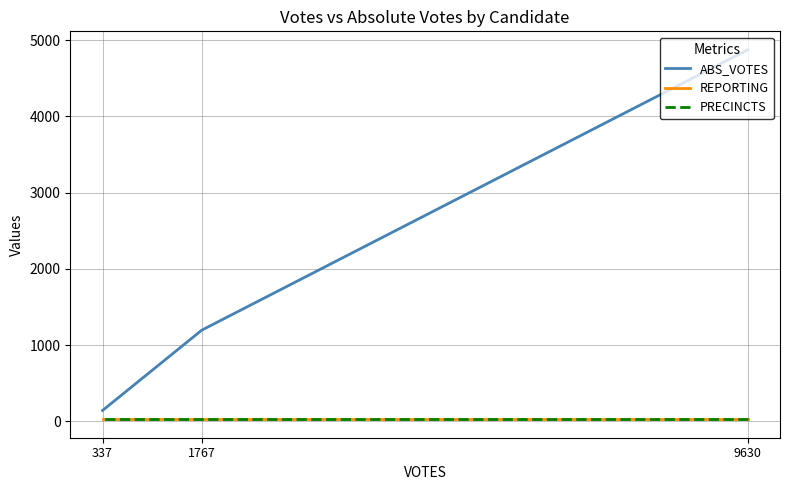

Which series changed the most between 9630 and 1767?

ABS_VOTES